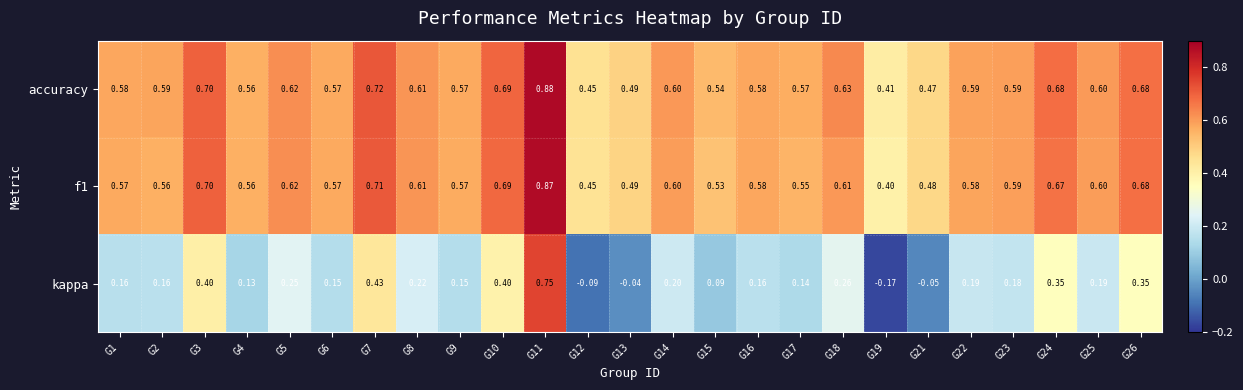

Is the value of f1 at G15 greater than the value of accuracy at G12?

Yes